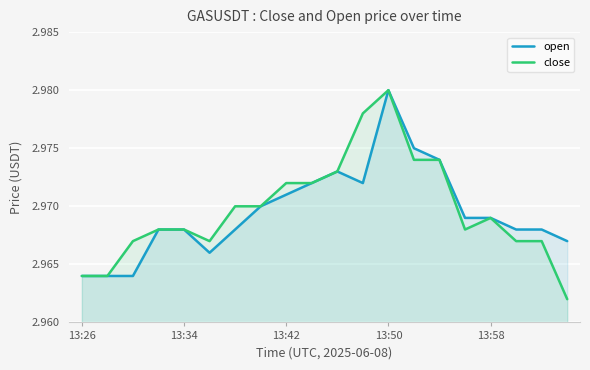

List the series in order of their overall mean, highest first.

close, open